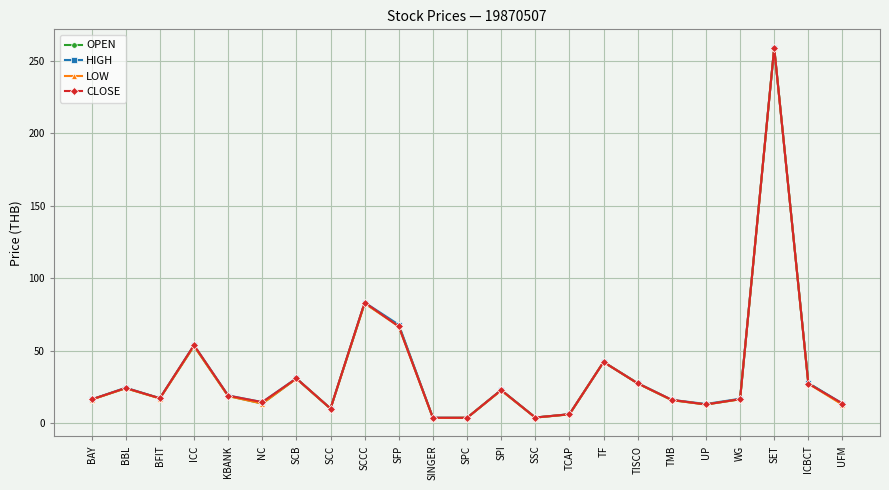

How many interior local valleys does the LOW series have?

6